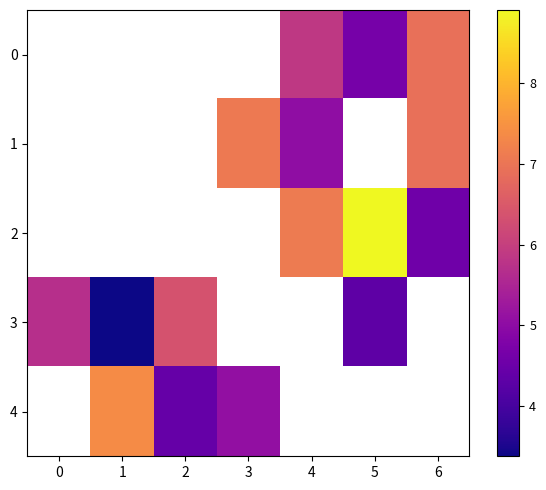

What value does the 4 series have at 1?

7.4